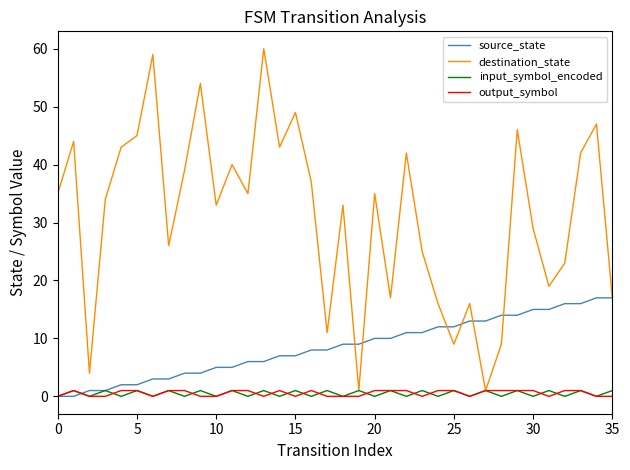

Which series has the largest range (max minus min)?

destination_state